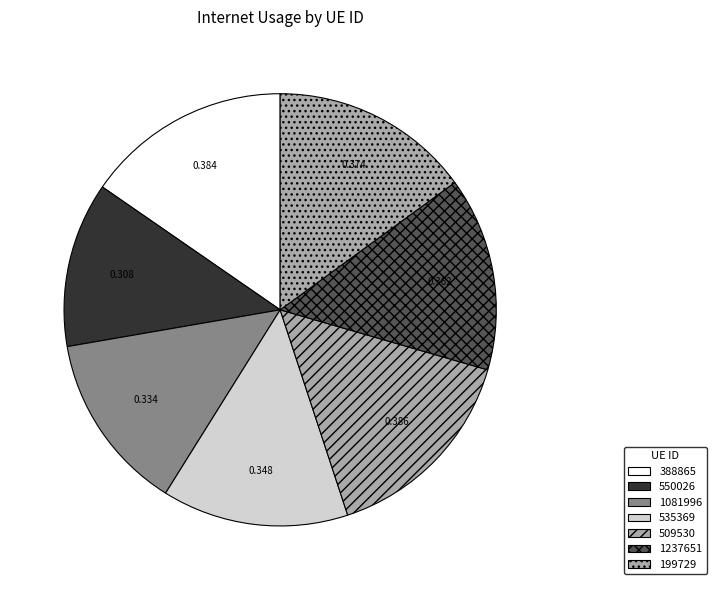

Do 509530 and 388865 together represent more than half of the pie?

No